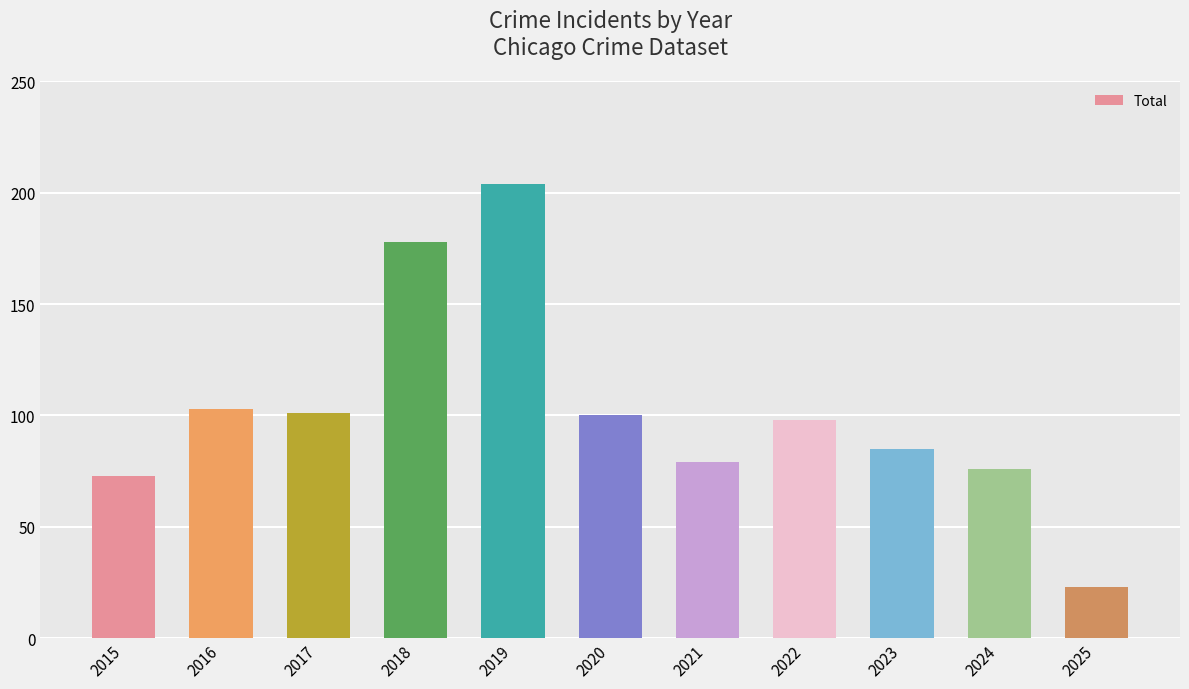

Does the chart contain stacked bars?

No